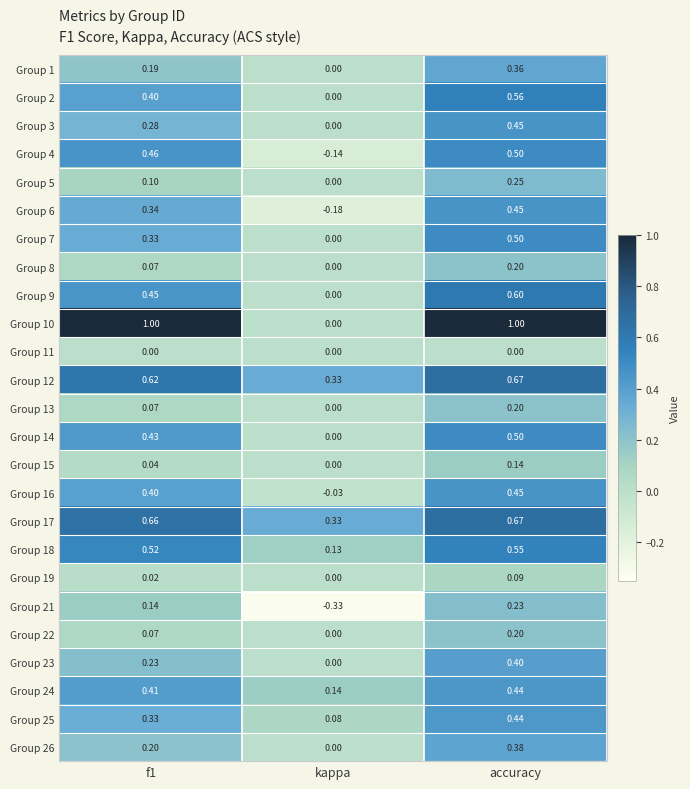

What is the greatest value displayed?

1.0